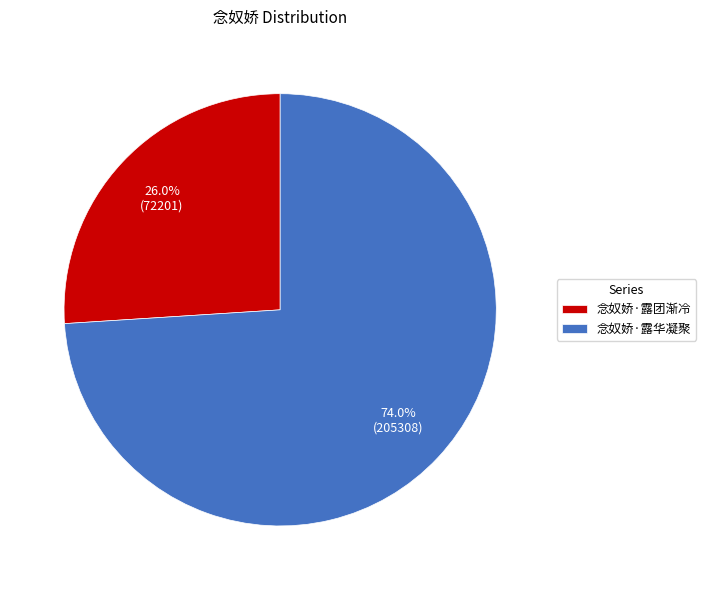

To the nearest percent, what is the average slice percentage?

50%